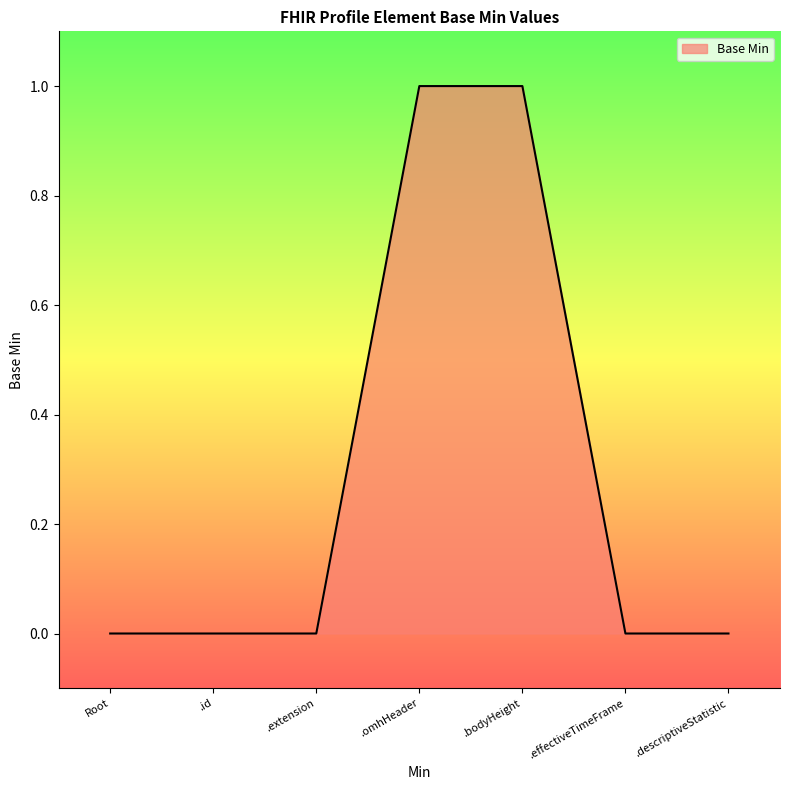

True or false: there are more than 2 points higher than both neighbors.

False